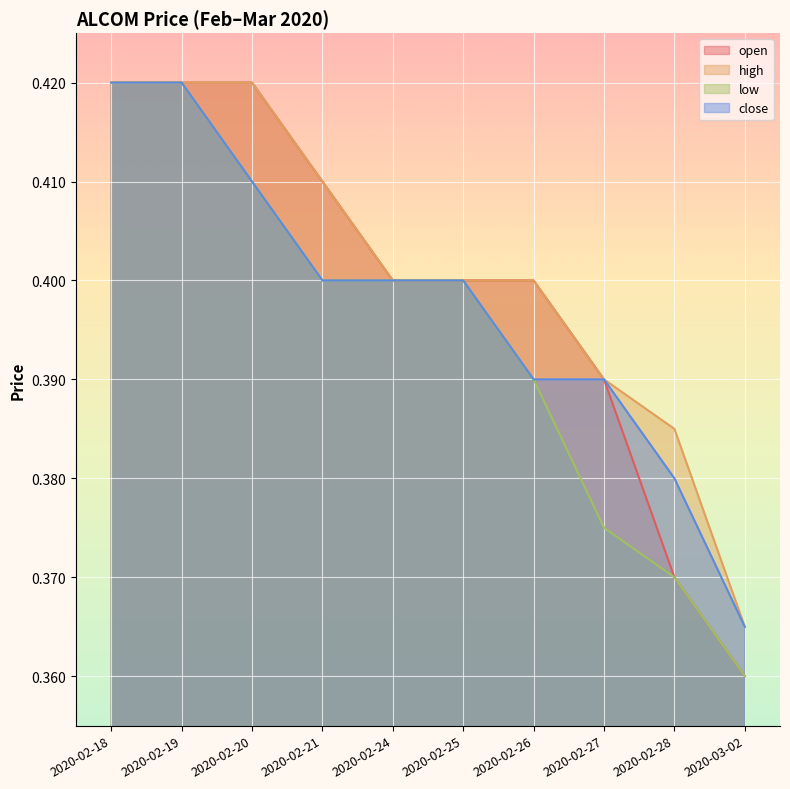

Reading right to left, list all the values displayed in this chart.

open: 2020-03-02=0.4	2020-02-28=0.4	2020-02-27=0.4	2020-02-26=0.4	2020-02-25=0.4	2020-02-24=0.4	2020-02-21=0.4	2020-02-20=0.4	2020-02-19=0.4	2020-02-18=0.4
high: 2020-03-02=0.4	2020-02-28=0.4	2020-02-27=0.4	2020-02-26=0.4	2020-02-25=0.4	2020-02-24=0.4	2020-02-21=0.4	2020-02-20=0.4	2020-02-19=0.4	2020-02-18=0.4
low: 2020-03-02=0.4	2020-02-28=0.4	2020-02-27=0.4	2020-02-26=0.4	2020-02-25=0.4	2020-02-24=0.4	2020-02-21=0.4	2020-02-20=0.4	2020-02-19=0.4	2020-02-18=0.4
close: 2020-03-02=0.4	2020-02-28=0.4	2020-02-27=0.4	2020-02-26=0.4	2020-02-25=0.4	2020-02-24=0.4	2020-02-21=0.4	2020-02-20=0.4	2020-02-19=0.4	2020-02-18=0.4